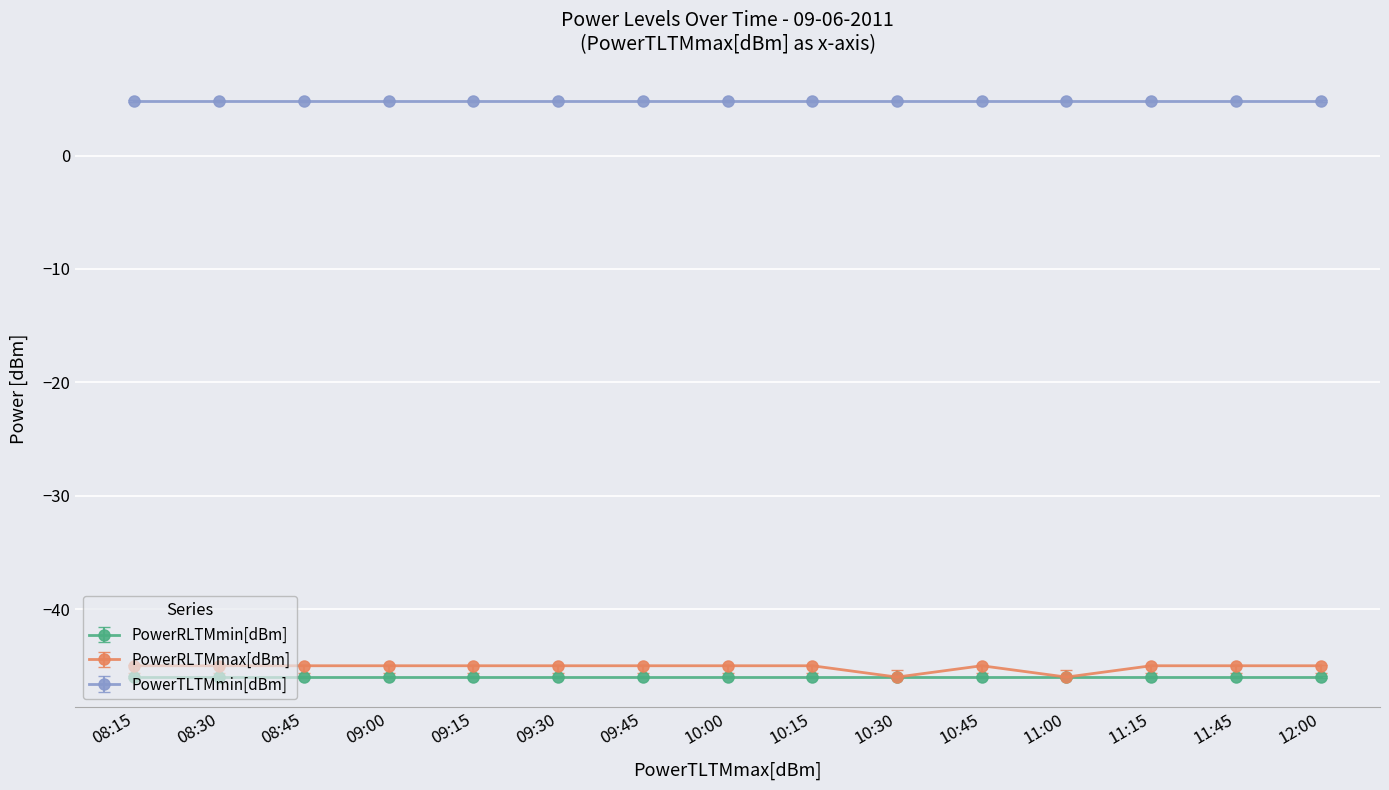

At 09:30, list the series in order from largest to smallest.

PowerTLTMmin[dBm], PowerRLTMmax[dBm], PowerRLTMmin[dBm]